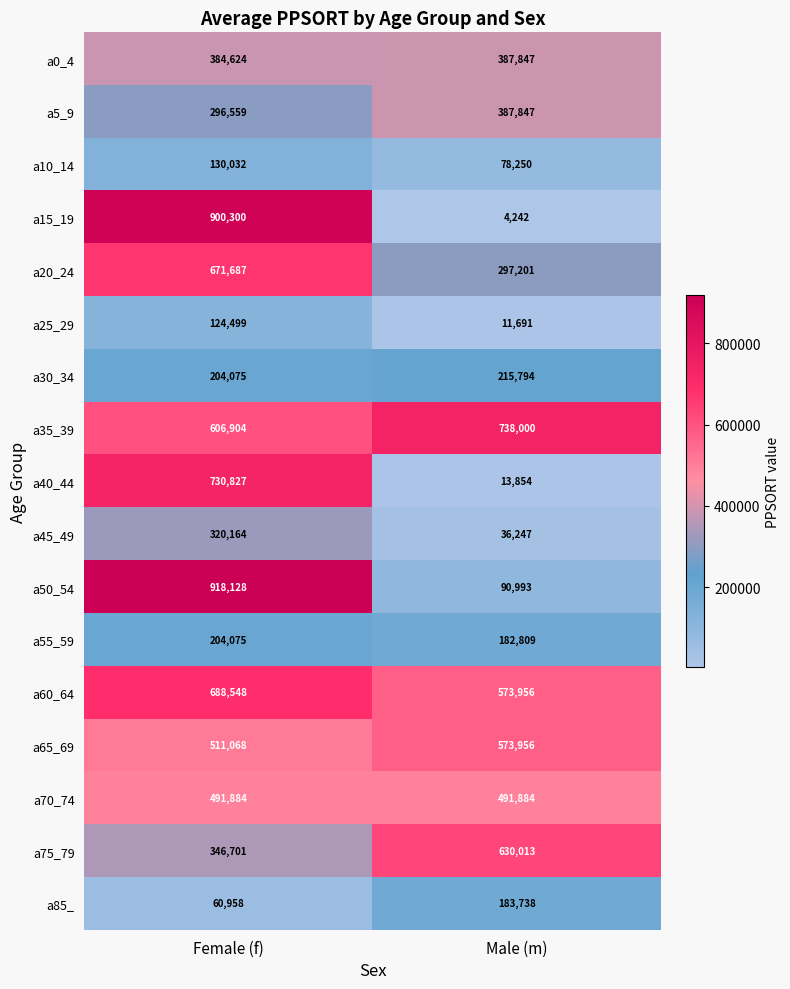

How many categories are shown in the chart?

2